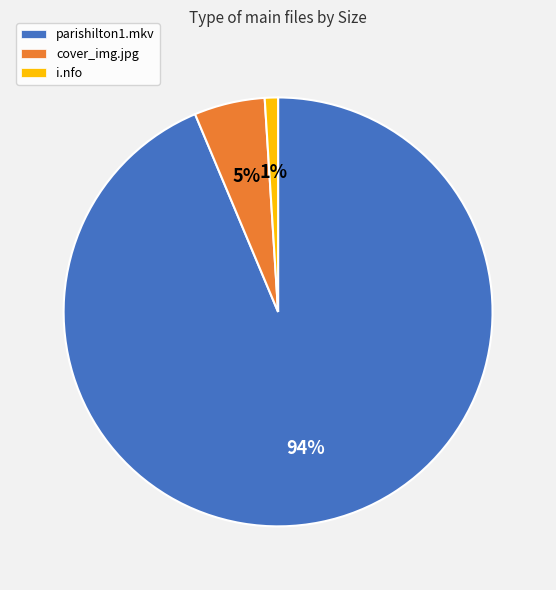

To the nearest percent, what is the difference between the largest and smallest slice percentages?

93%